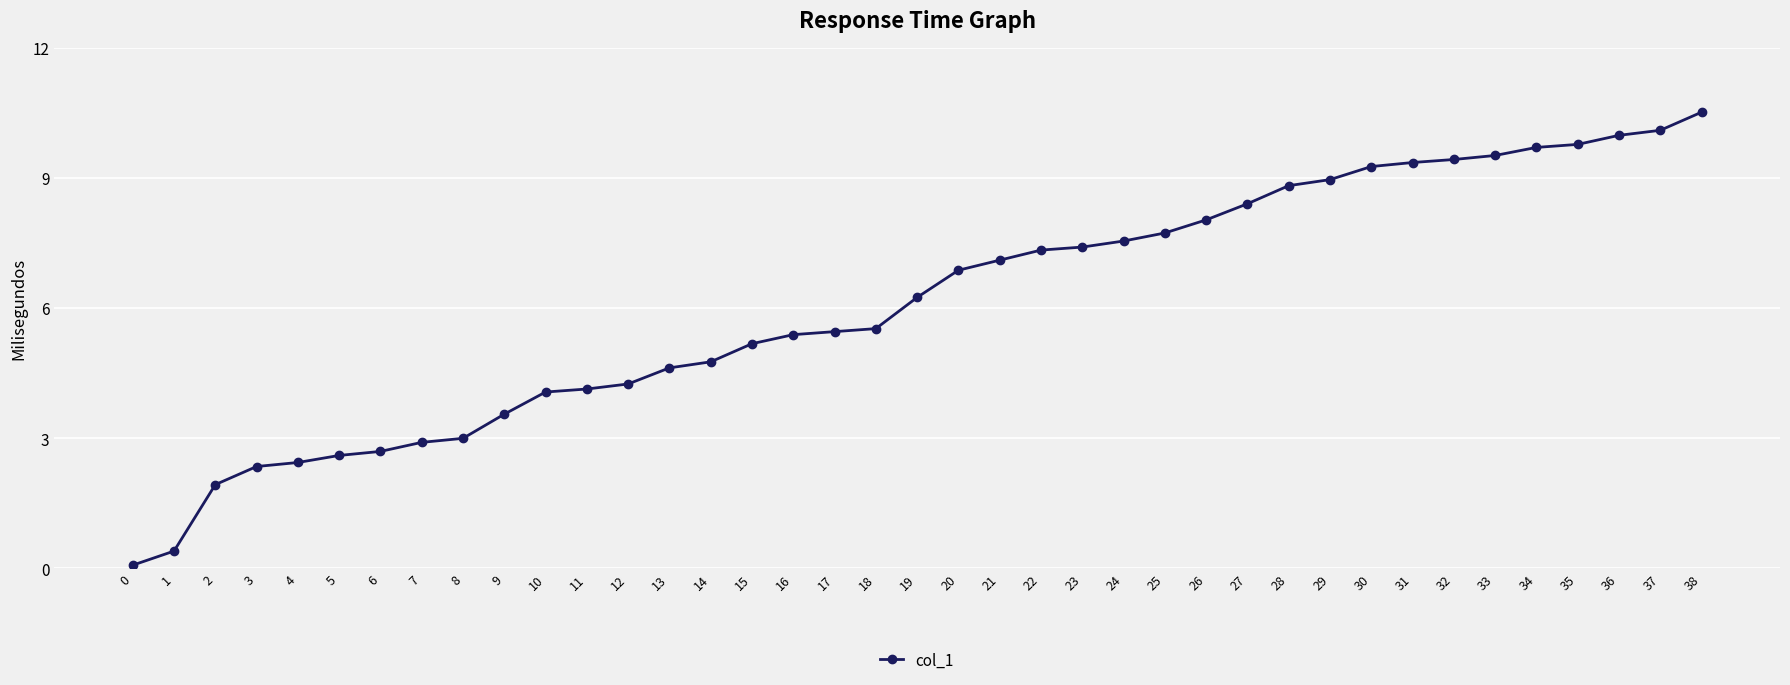

The chart shows a value of 1.6 at 10. True or false?

False